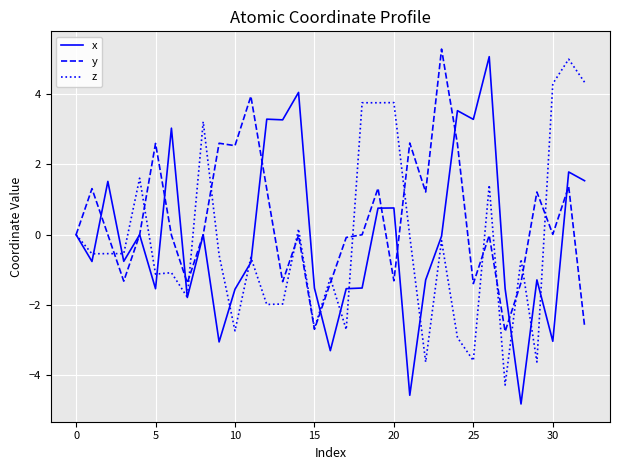

What is the maximum value for z?

5.0